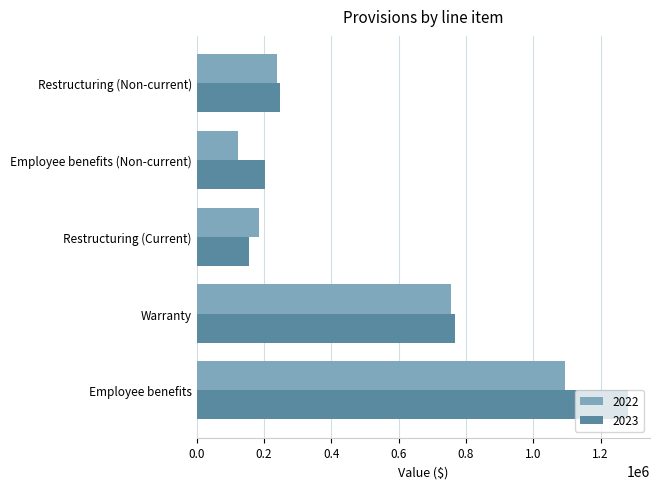

What are all the series names shown in the legend?

2022, 2023